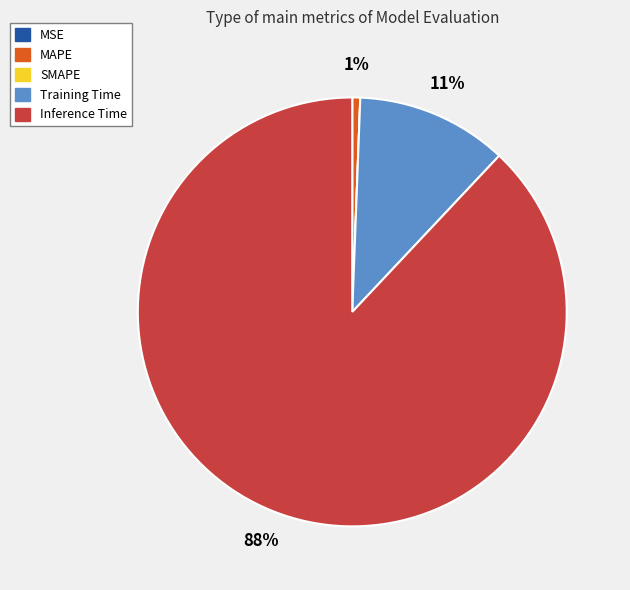

To the nearest percent, what portion does MAPE represent?

1%